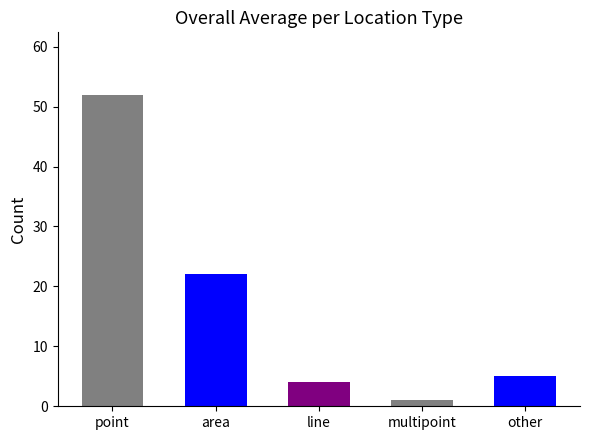

List the labels in order of value, largest first.

point, area, other, line, multipoint